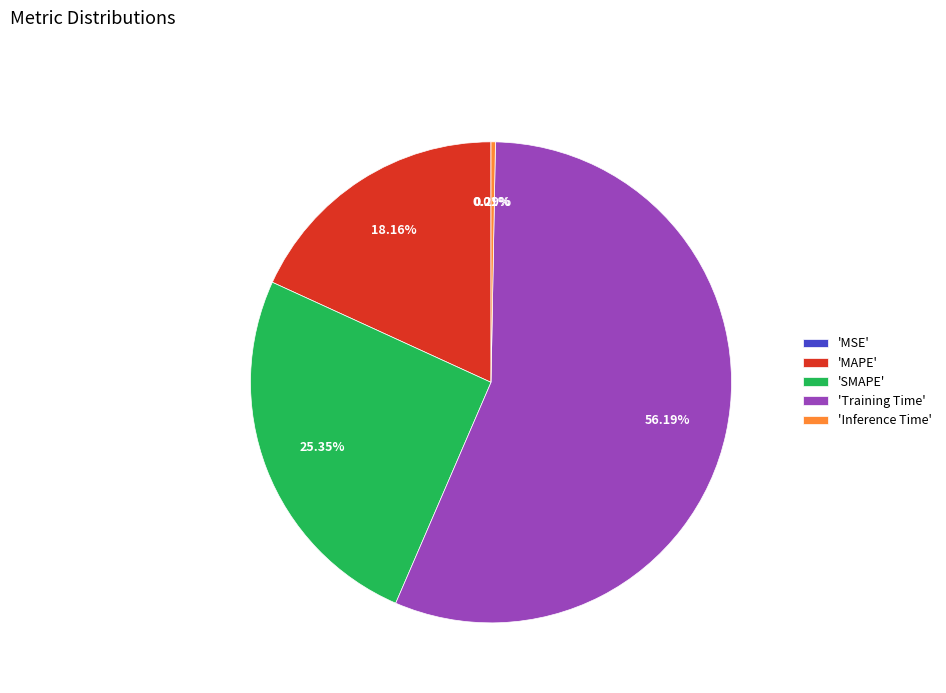

Which category accounts for the majority?

'Training Time'